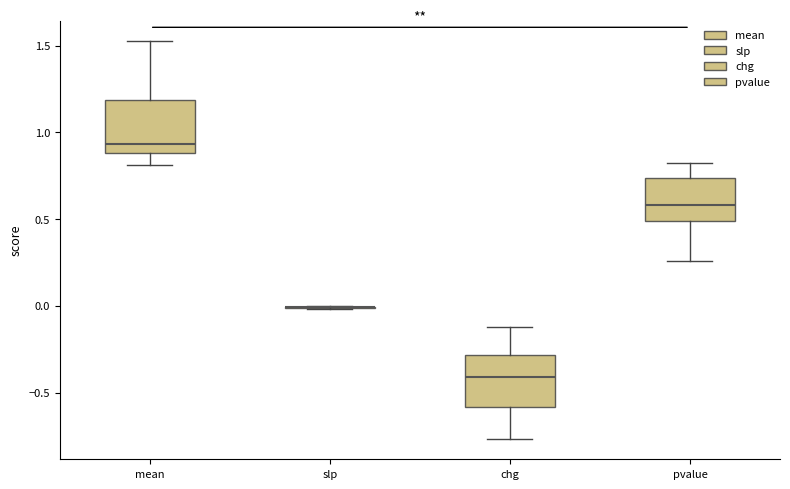

Reading left to right, read every box against the y-axis: the position of its median line, the range the box covers, and the ends of its whiskers. The values are not printed on the chart, so give them approximately, as read against the axis.

mean: median 0.95, box 0.90 to 1.20, whiskers 0.80 to 1.55
slp: box collapsed to a line at 0.00, whiskers 0.00 to 0.00
chg: median -0.40, box -0.60 to -0.30, whiskers -0.75 to -0.10
pvalue: median 0.60, box 0.50 to 0.75, whiskers 0.25 to 0.80